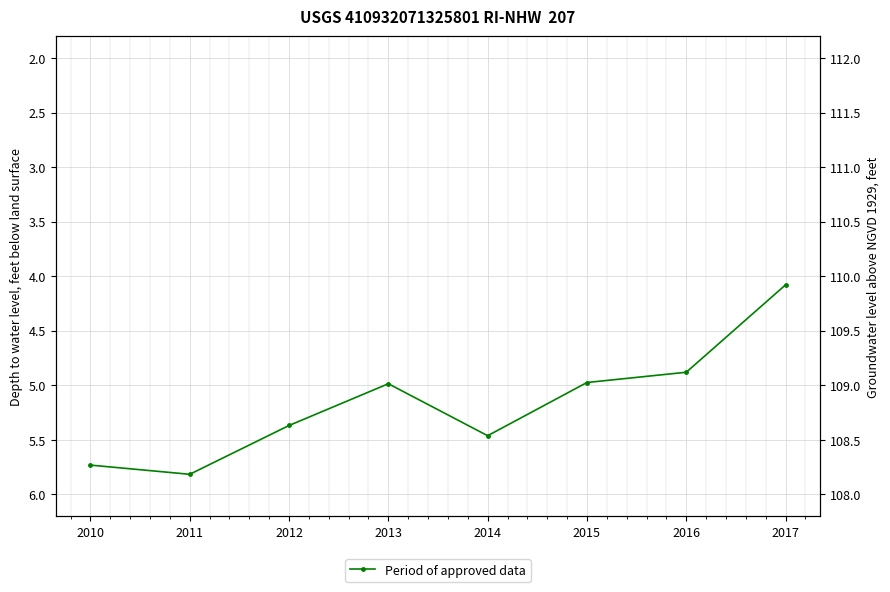

What is the approximate value at 2011?

5.8